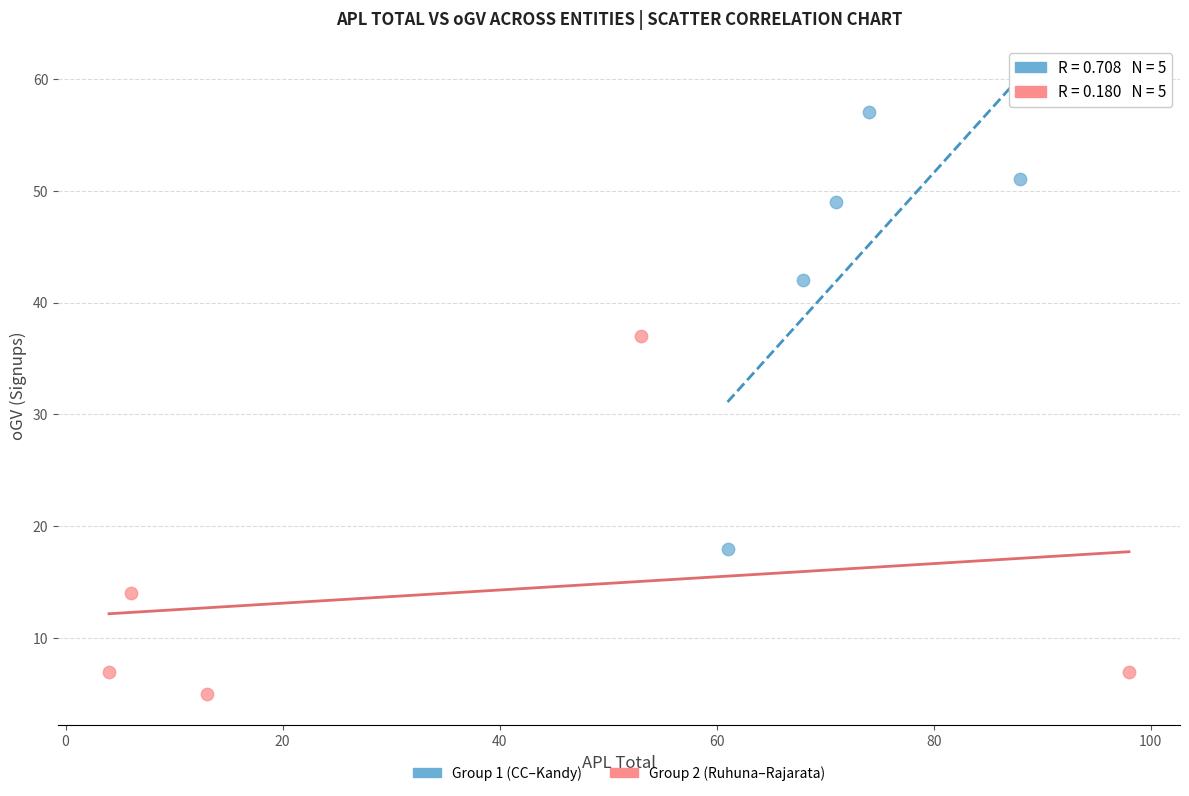

Which series has the widest spread of Y values?

Group 1 (CC–Kandy)